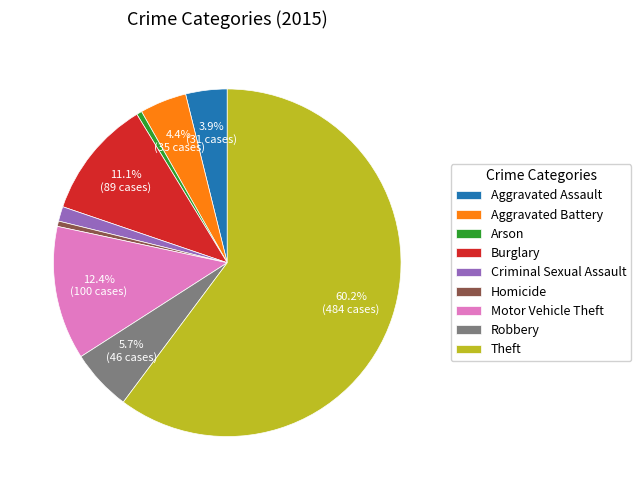

To the nearest percent, what is the difference between the largest and smallest slice percentages?

60%